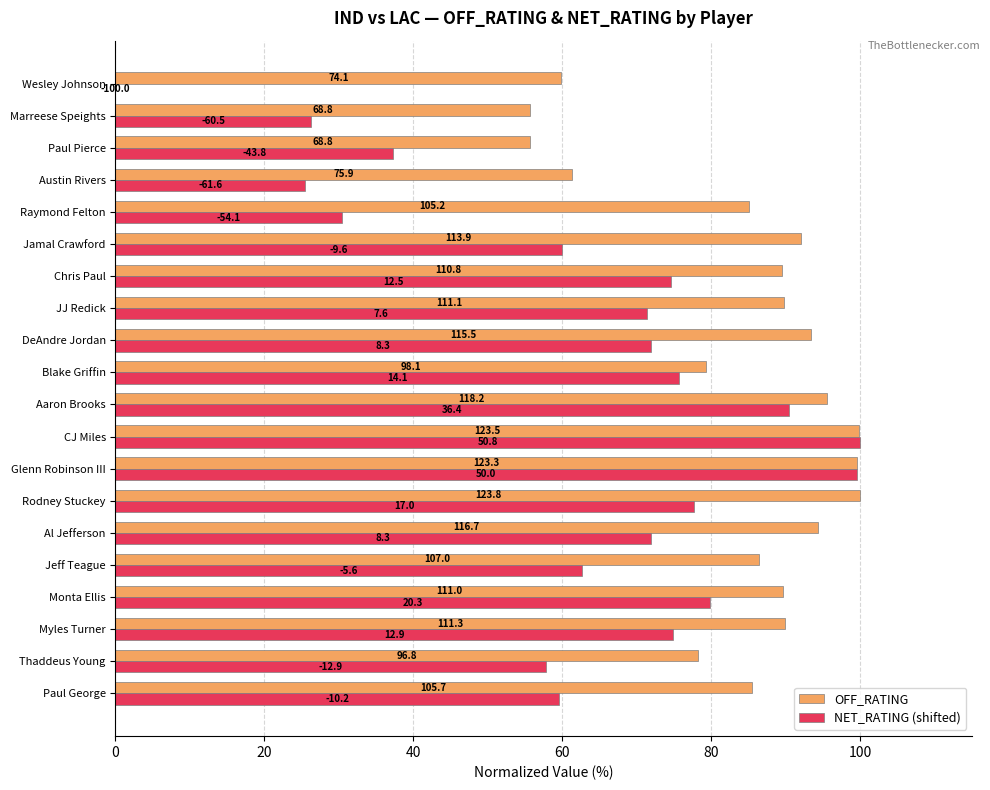

Which series has the largest total across all categories?

OFF_RATING